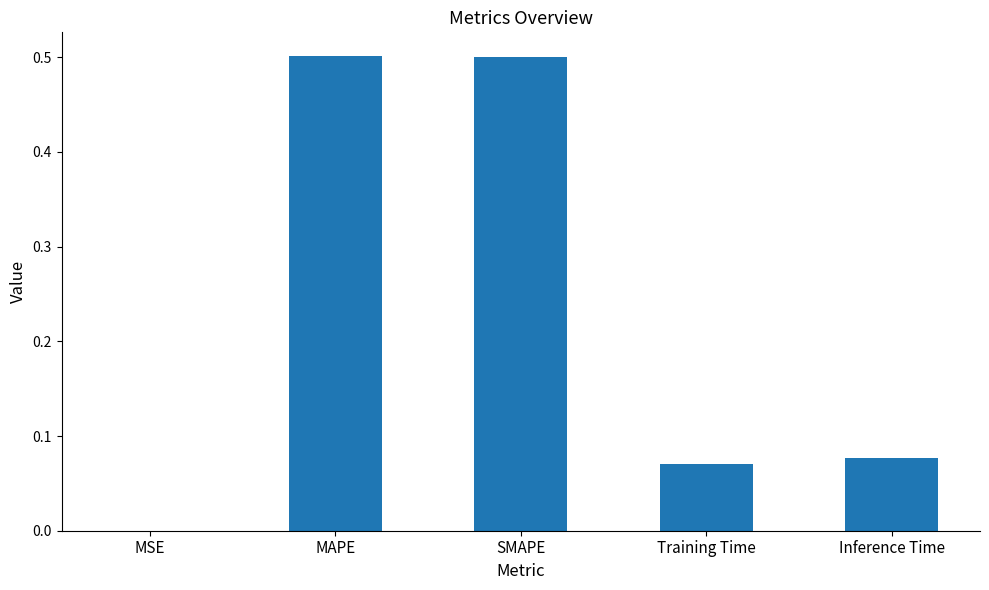

Is it true that the value at MAPE is 0.5?

True